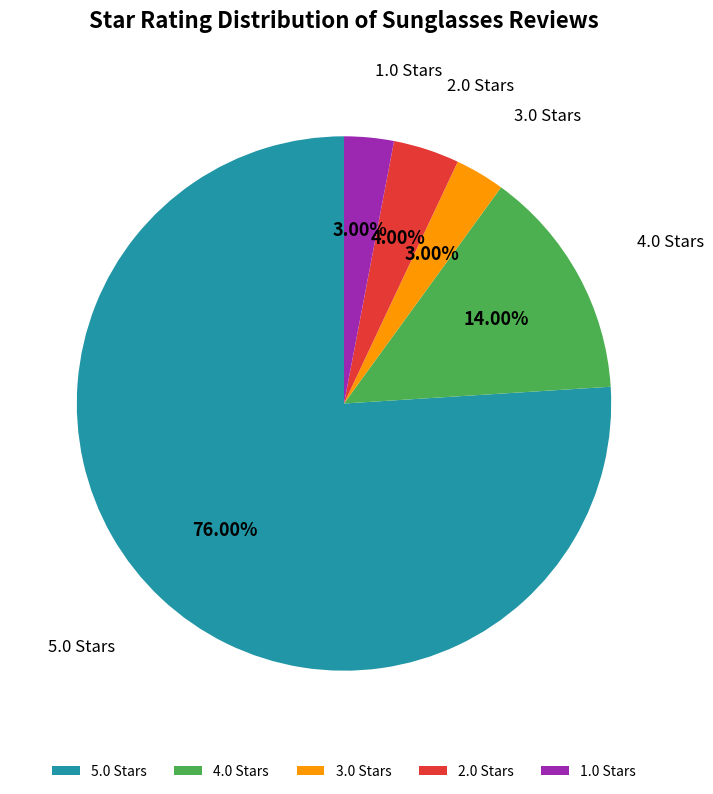

What is the total percentage of 5.0 and 3.0?

79.0%